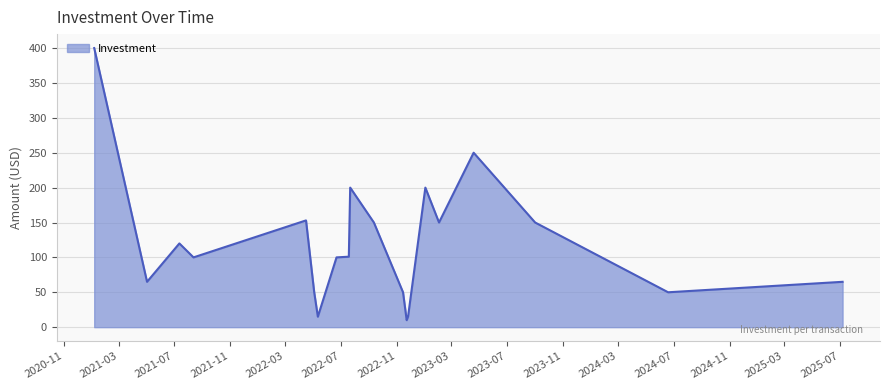

What is the smallest value displayed?

10